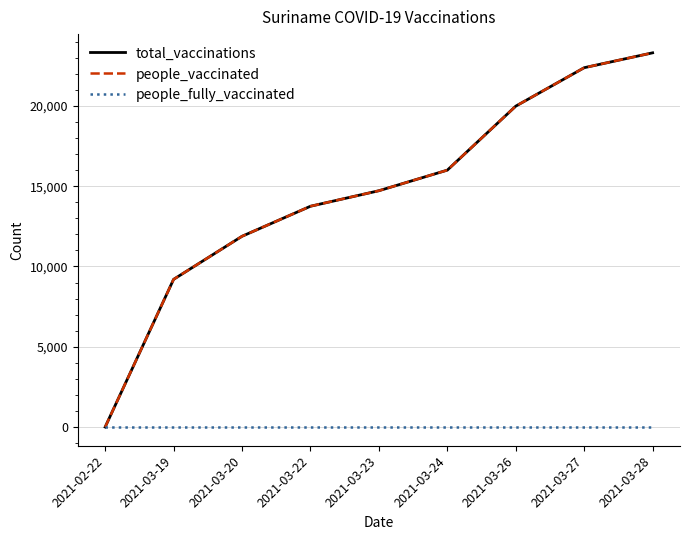

What position from the right is 2021-03-20?

7